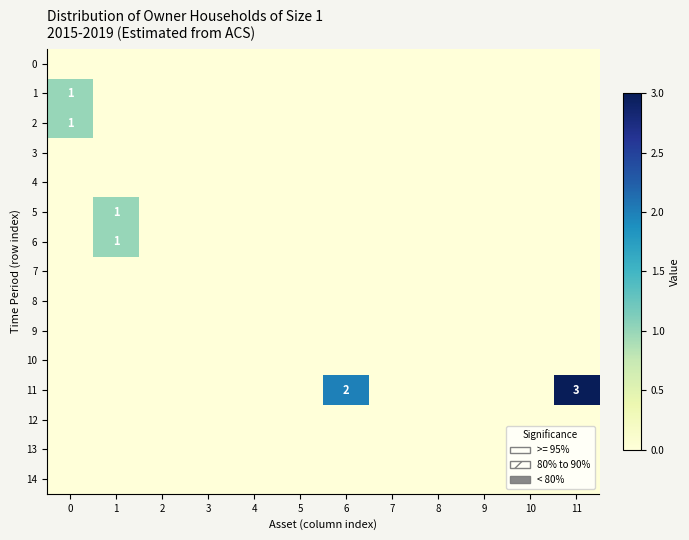

Between 2 and 7, which is larger?

2